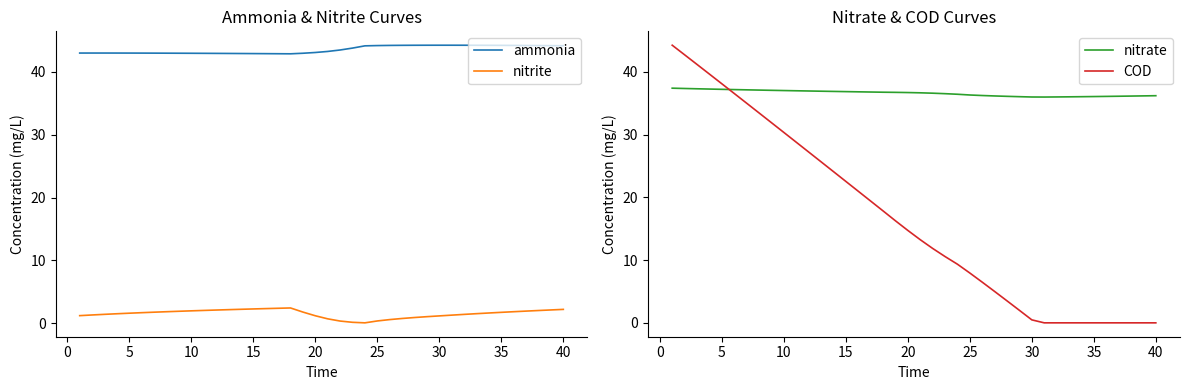

True or false: nitrite and ammonia intersect in this chart.

False